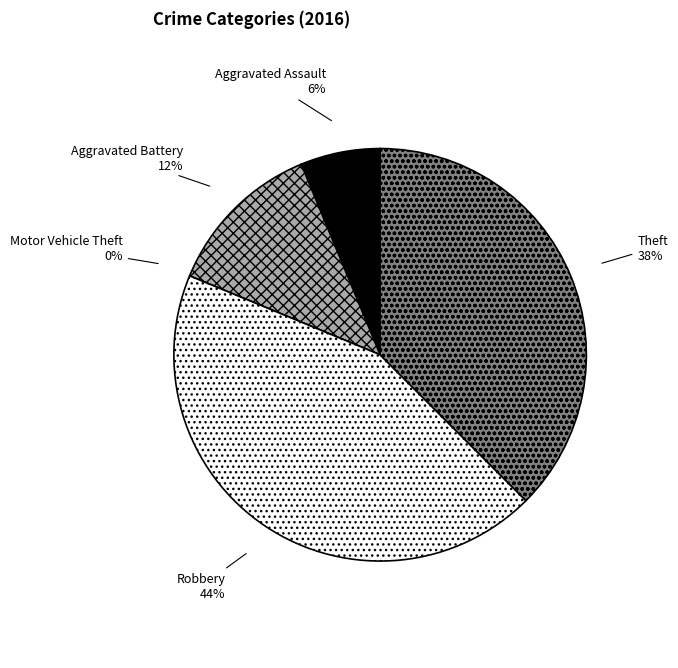

Count the number of slices in the pie.

5